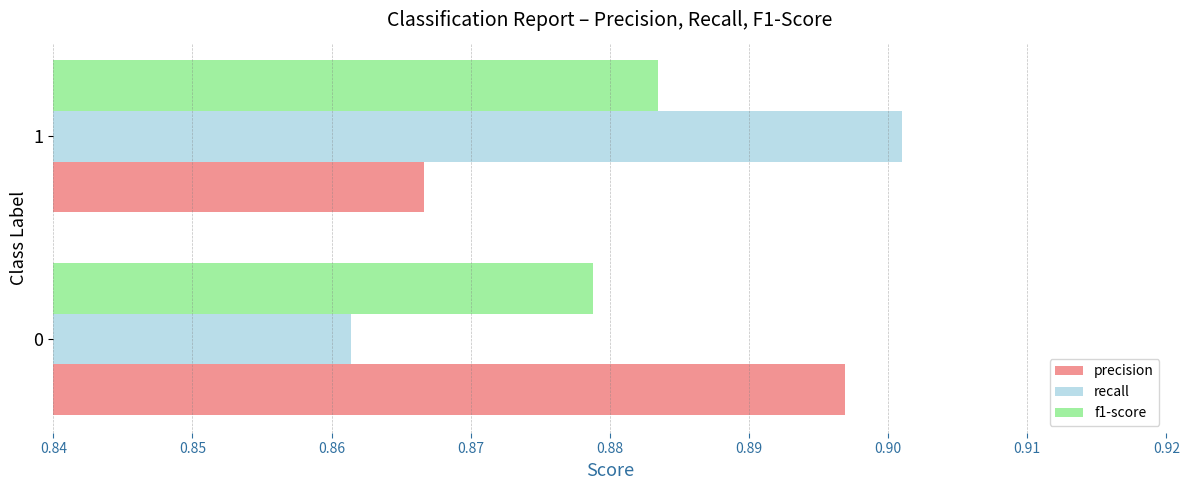

What is the sum of all f1-score values?

1.8